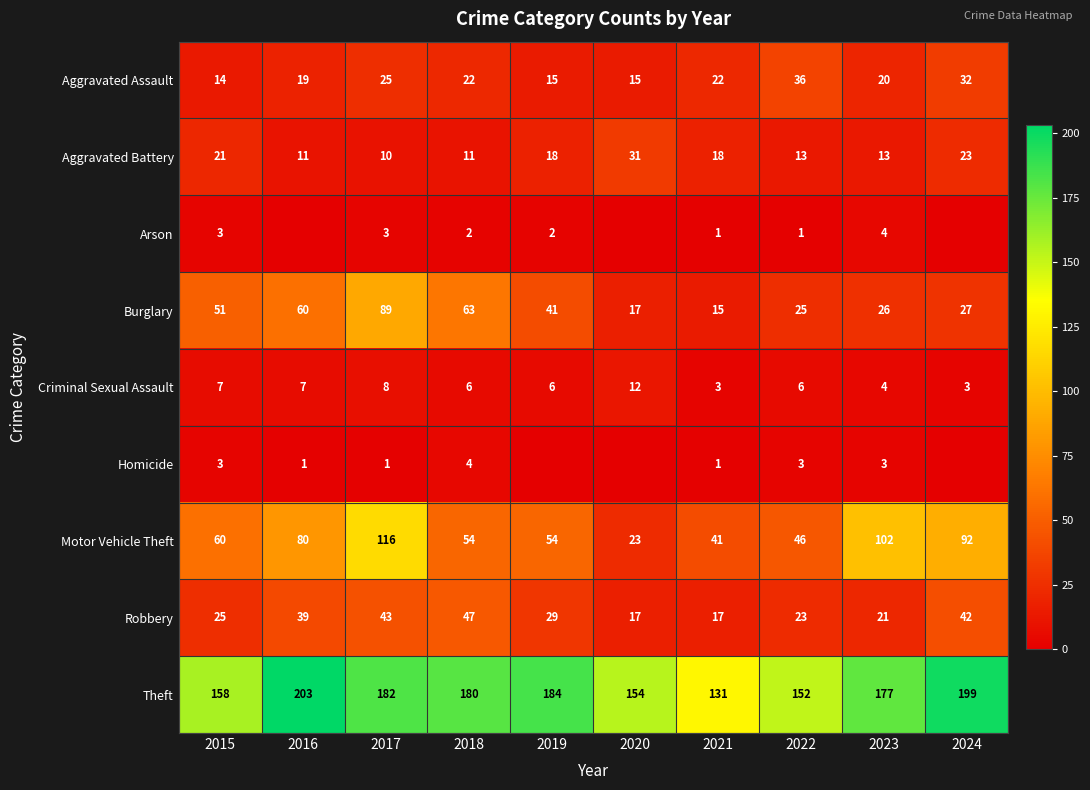

At which label does Burglary first exceed 41?

2015